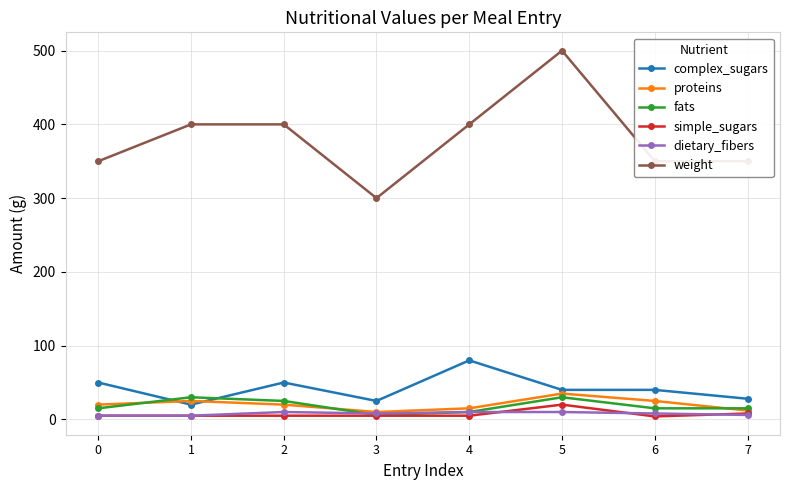

The value of fats at 6 is 15. True or false?

True